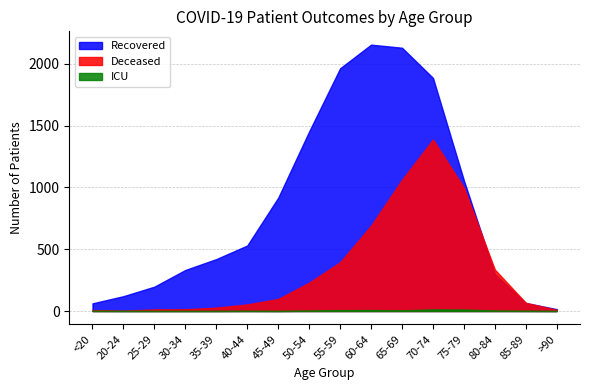

Reading left to right, what are all the values shown in this chart?

Recovered: 62	120	197	332	420	530	917	1453	1964	2155	2130	1886	1056	298	65	15
Deceased: 8	2	13	14	27	53	97	229	394	690	1061	1387	997	335	66	9
ICU: 1	0	0	0	0	1	0	3	7	8	5	13	12	3	1	0